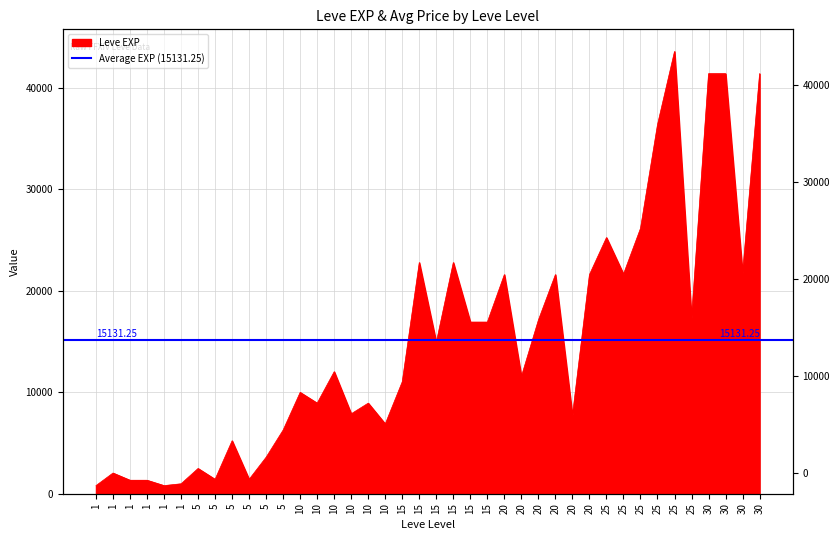

Where does the data first go above 12030?

15